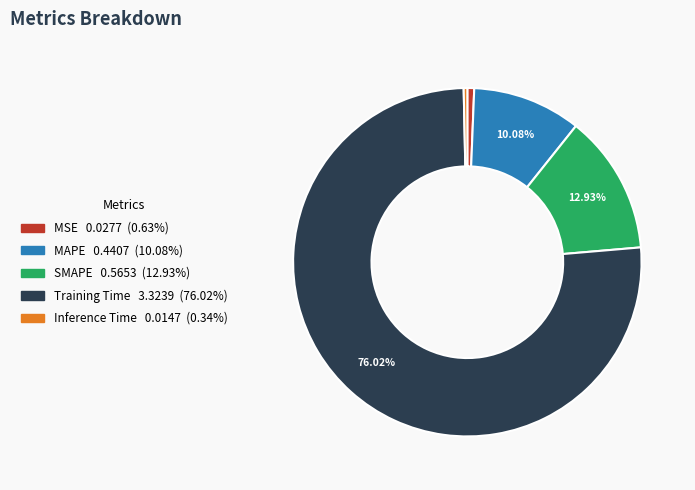

True or false: MAPE accounts for 24% of the total.

False